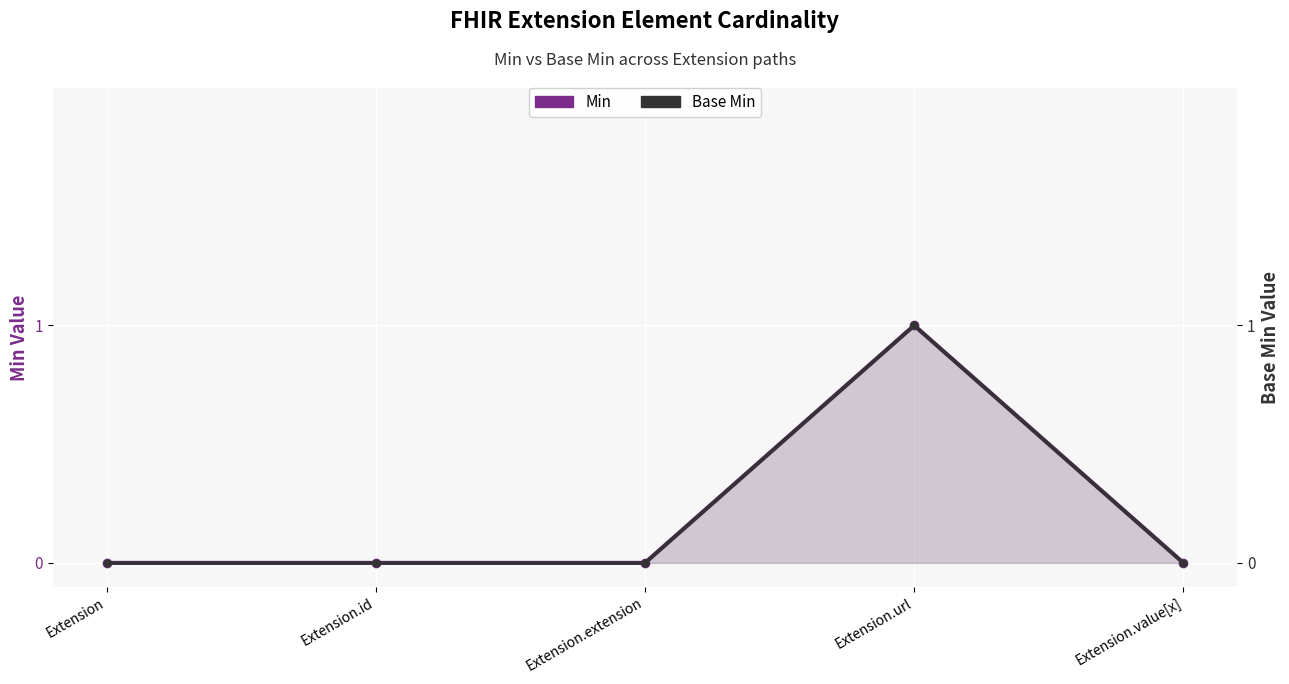

How many lines are shown in the chart?

2